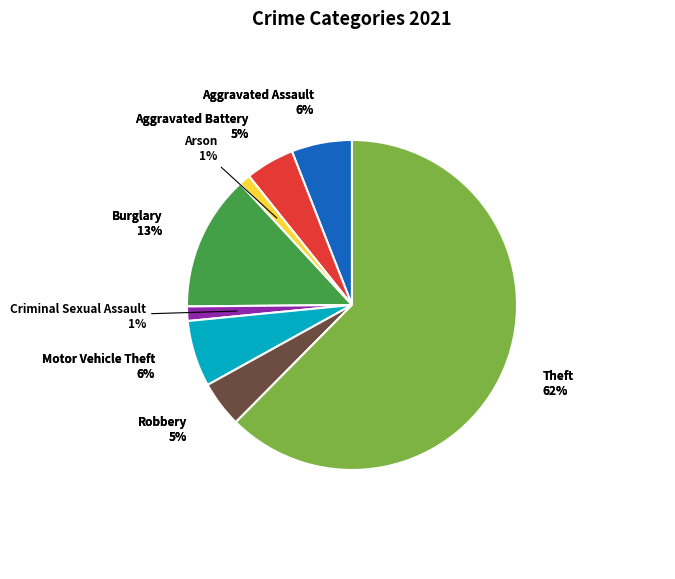

Does any single category account for the majority?

Yes